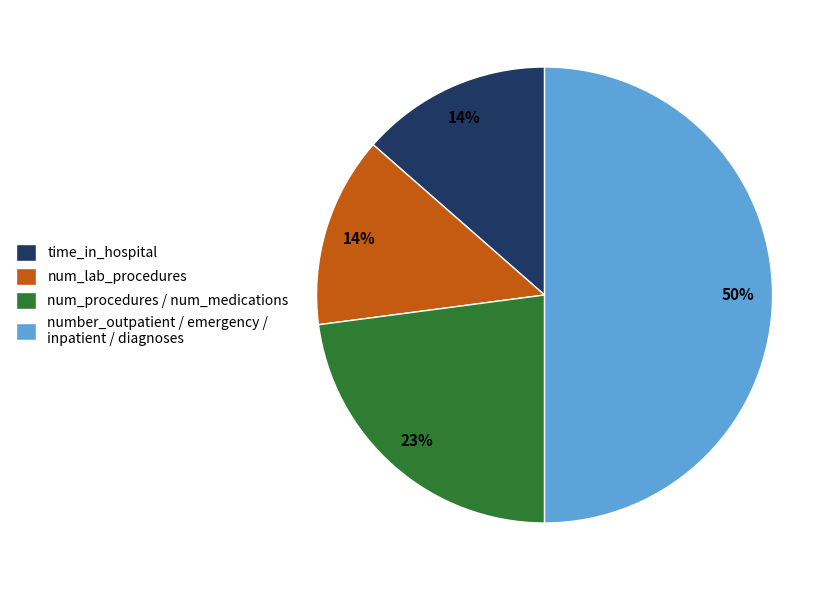

True or false: time_in_hospital accounts for 14% of the total.

True